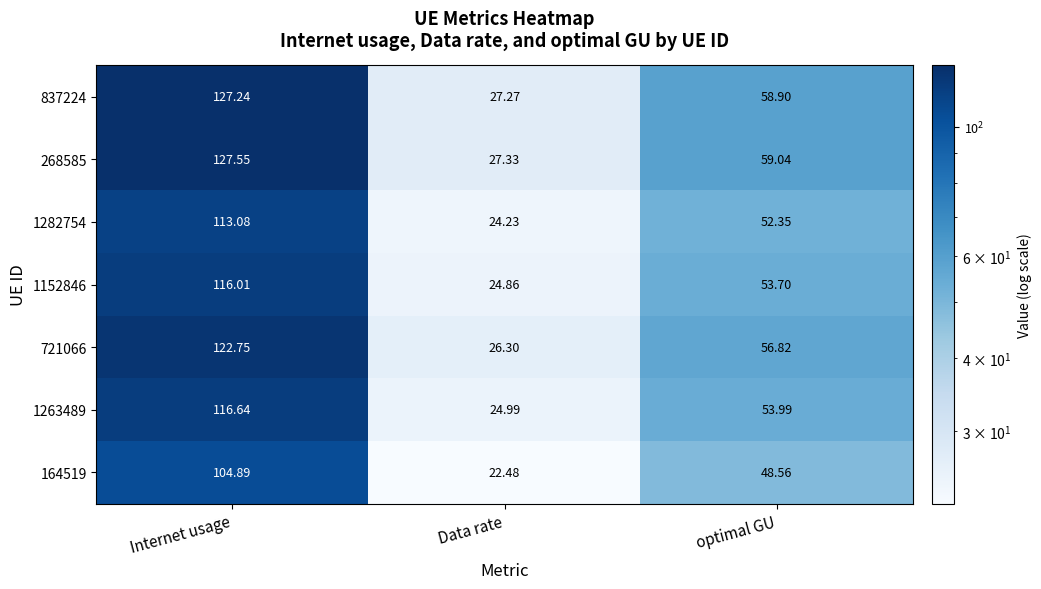

At which category is the sum across all series the highest?

Internet usage